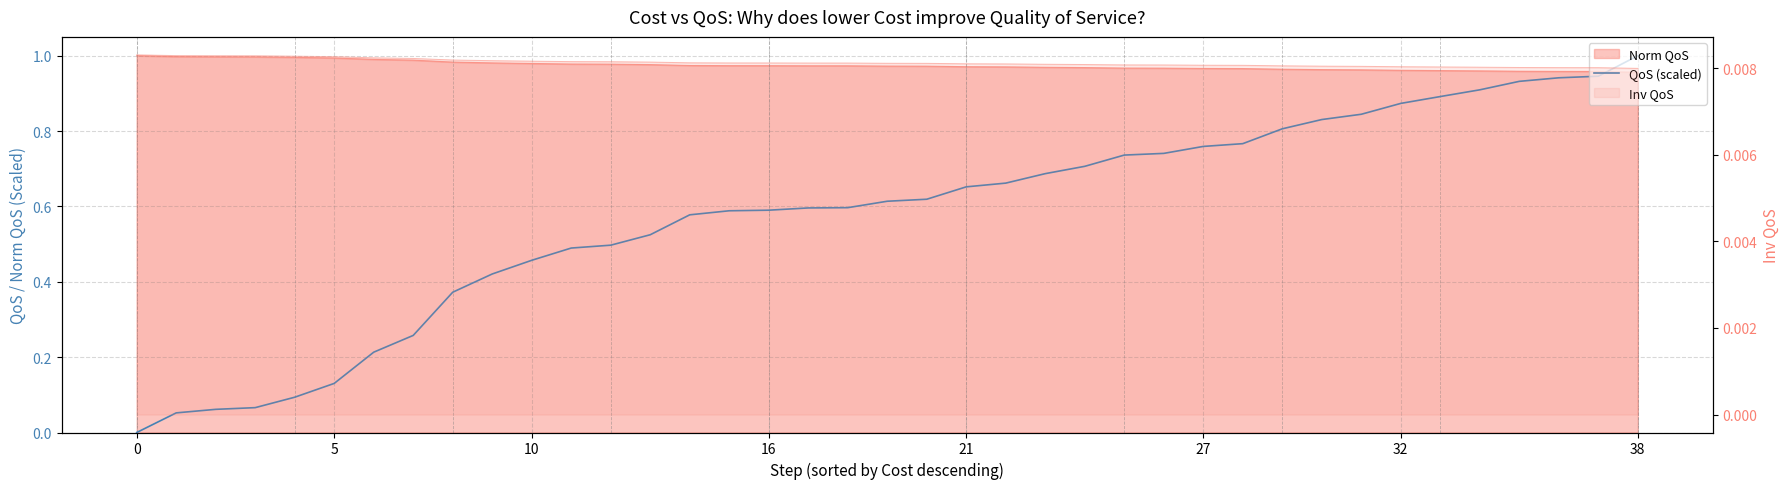

The value at 12 is 0.8. True or false?

False